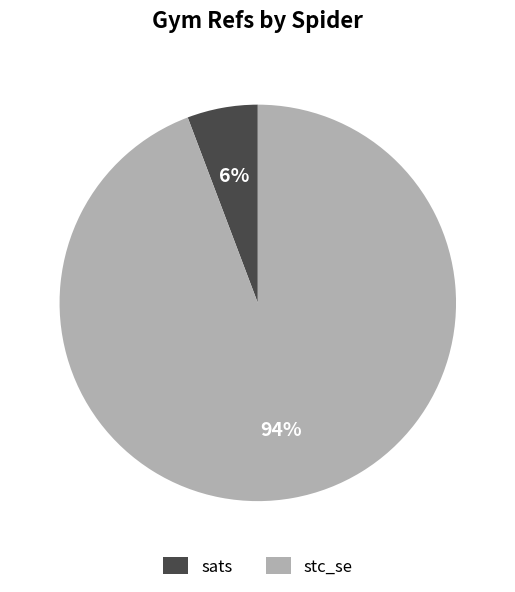

Do sats and stc_se together represent more than half of the pie?

Yes